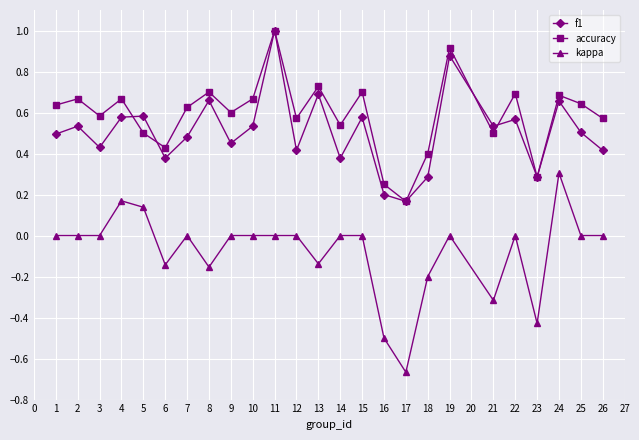

Which label corresponds to the largest value in the chart?

11